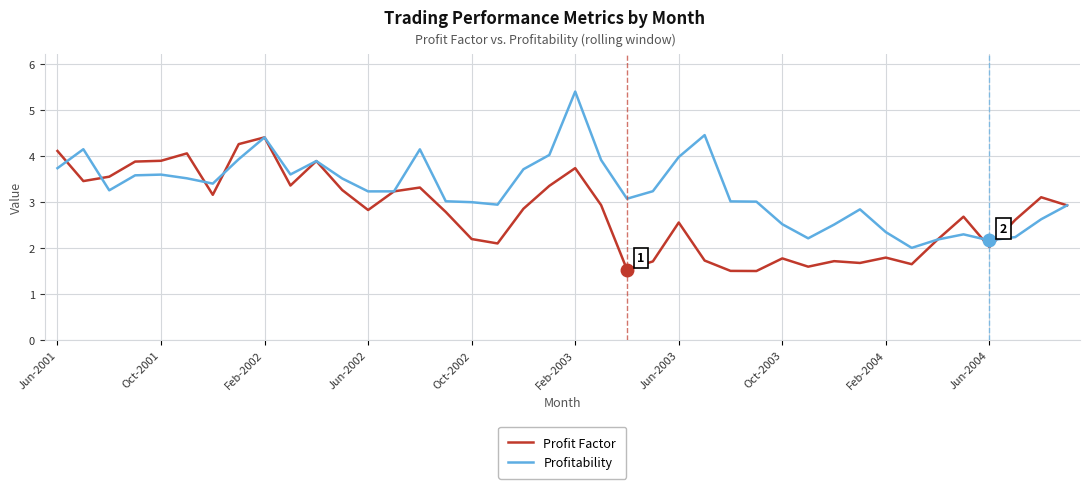

Rank the series by their maximum value, from highest to lowest.

Profitability, Profit Factor